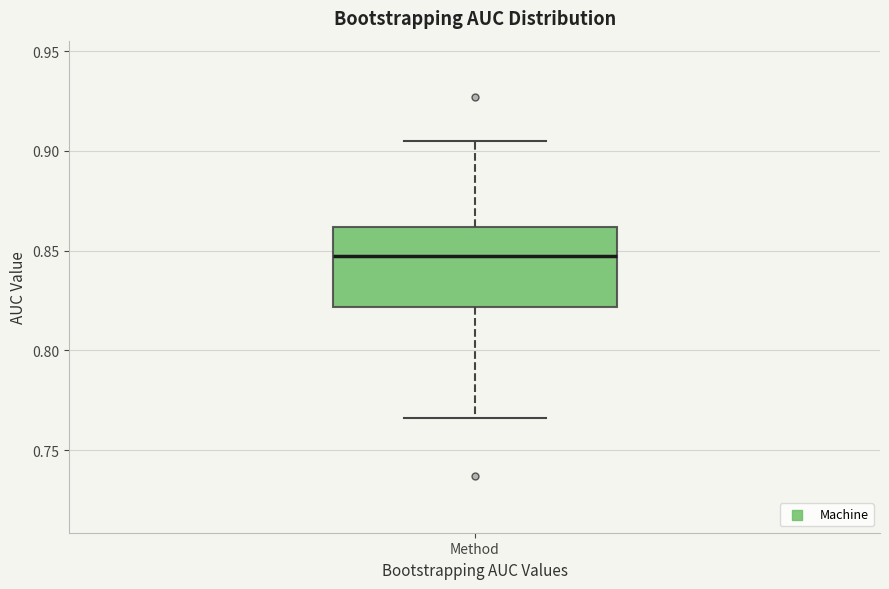

Transcribe this box plot: give where the median line is, the range the box spans, and where the two whiskers end, as read against the y-axis. The values are not printed on the chart, so give them approximately, as read against the axis.

median 0.845, box 0.820 to 0.860, whiskers 0.765 to 0.905